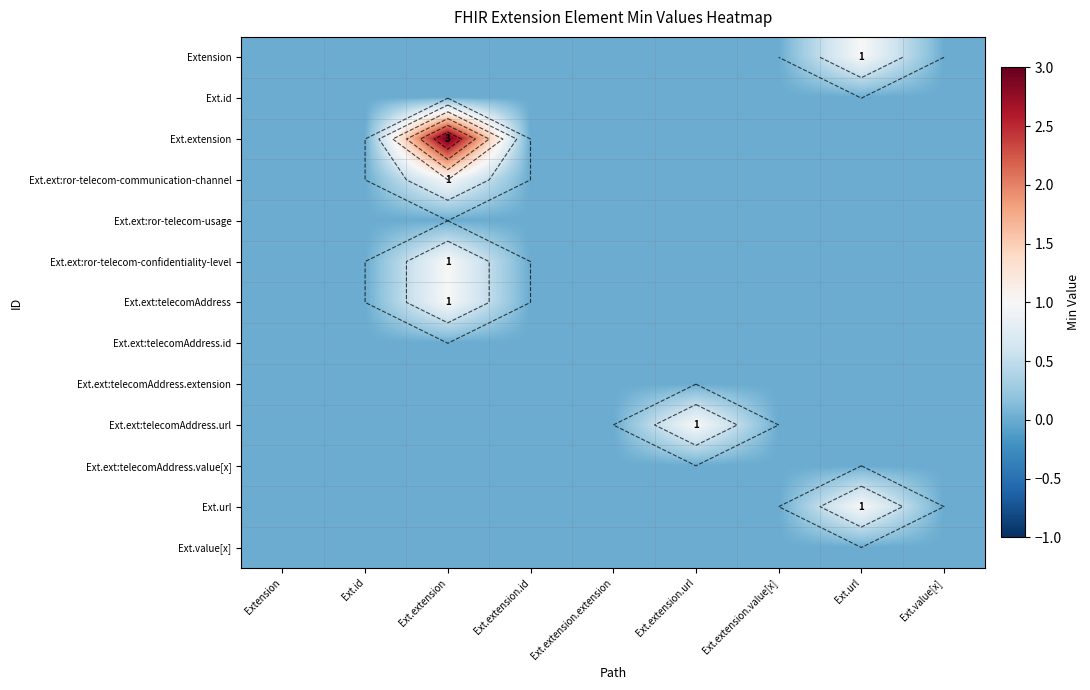

The value of Ext.ext:telecomAddress.extension at Ext.value[x] is 0. True or false?

True